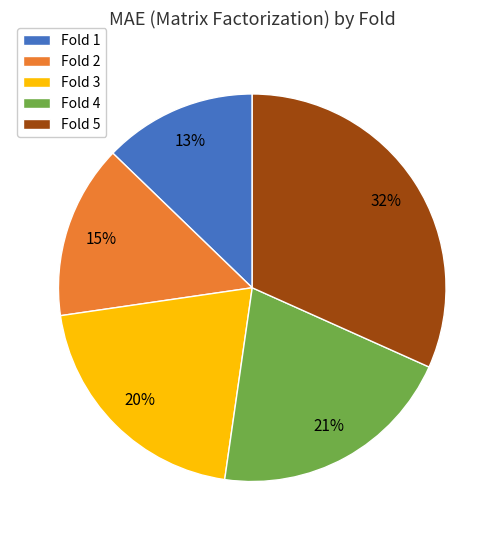

Do Fold 3 and Fold 2 together represent more than half of the pie?

No